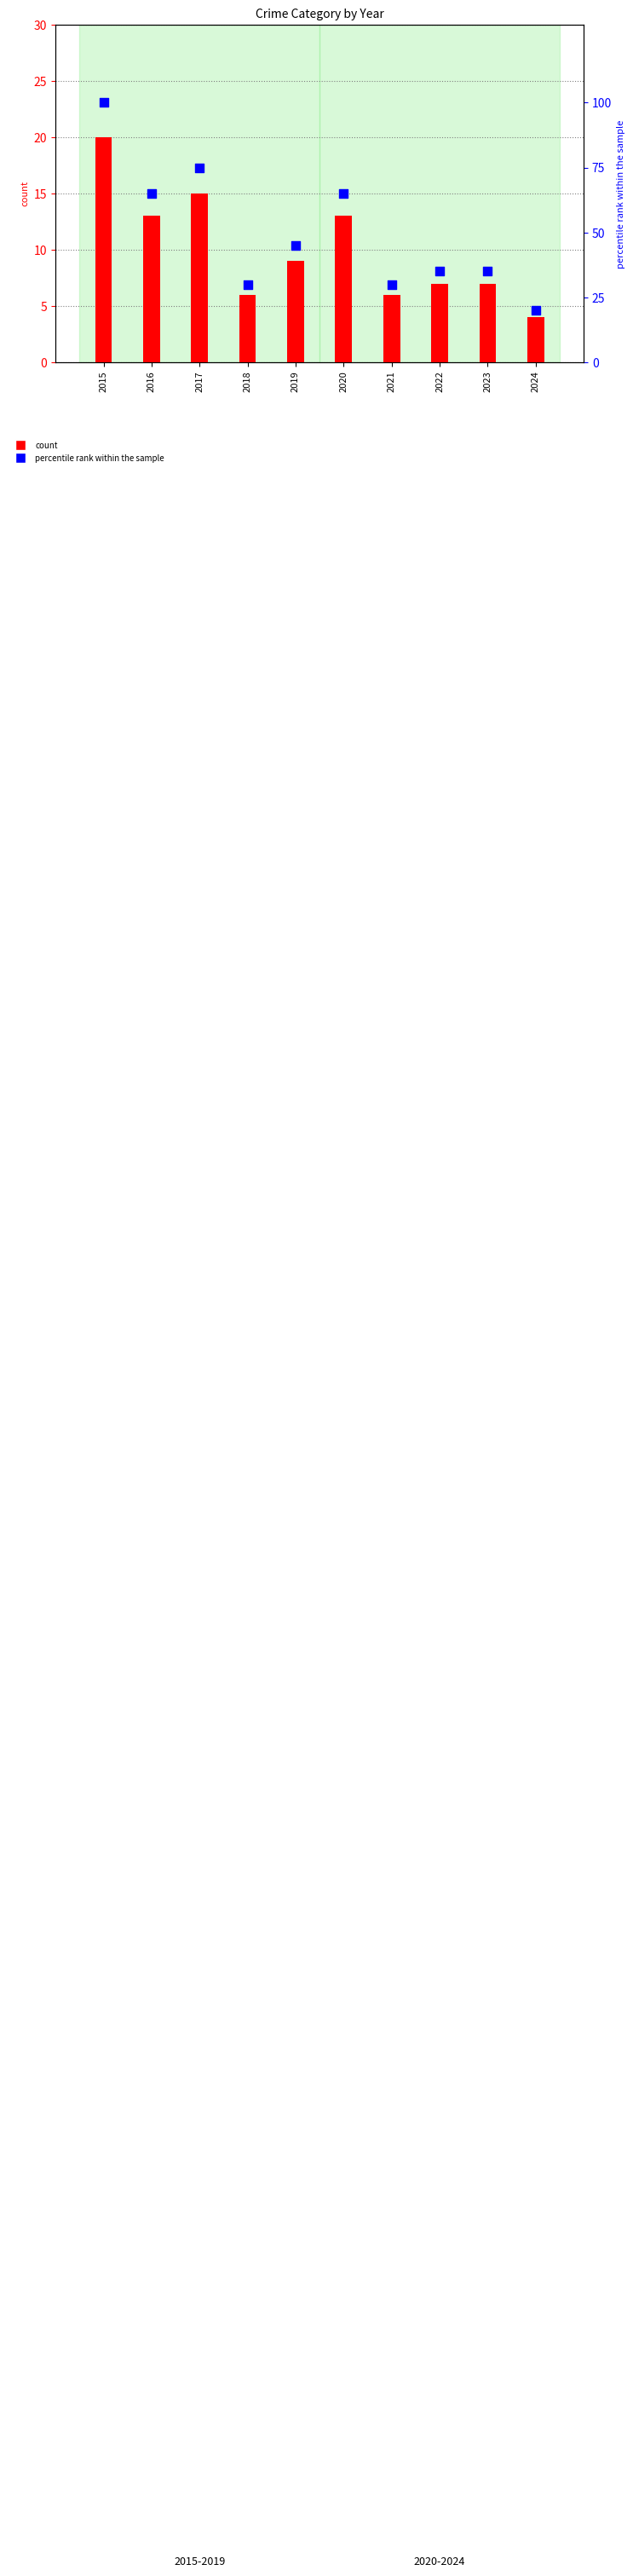

Is the value of percentile rank within the sample at 2022 greater than the value of count at 2022?

Yes